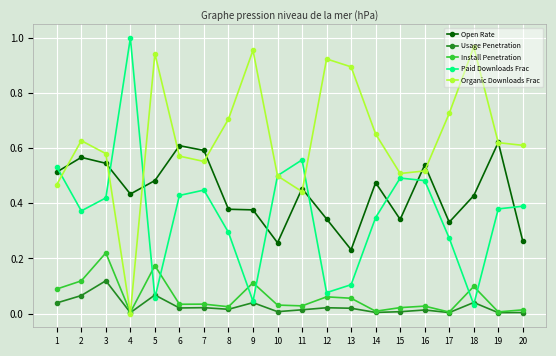

At which category is the sum across all series the highest?

3